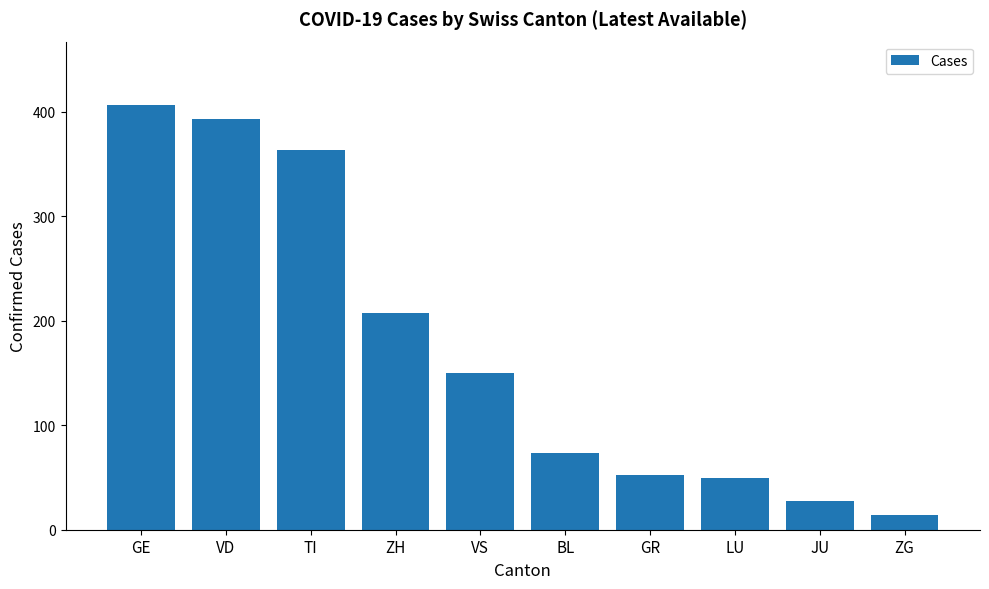

What is the label of the 5th bar from the right?

BL